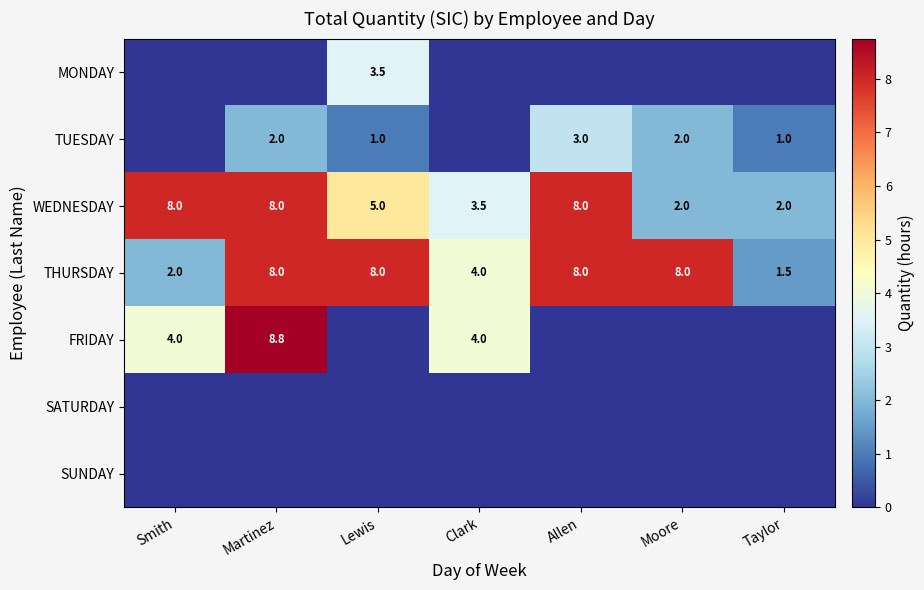

What is the average value of the THURSDAY series?

5.6